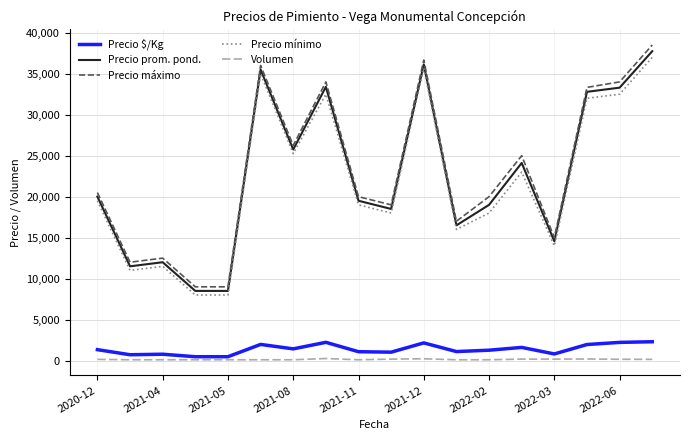

What is the average value of the Volumen series?

142.4